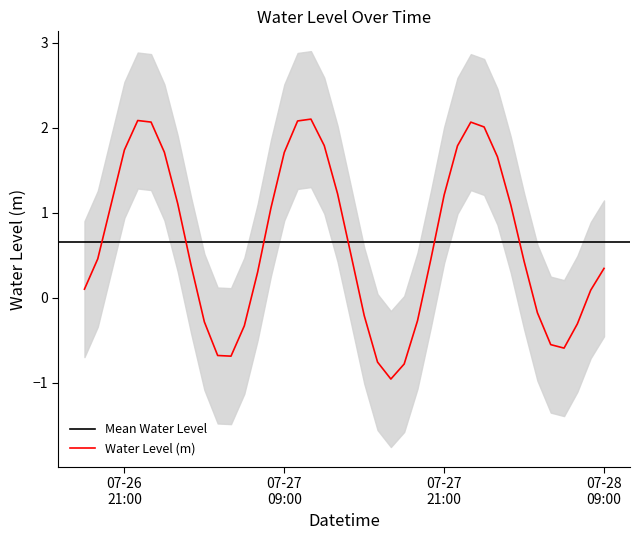

True or false: the data shows 0.2 at 2024-07-27 20:00:00.

False